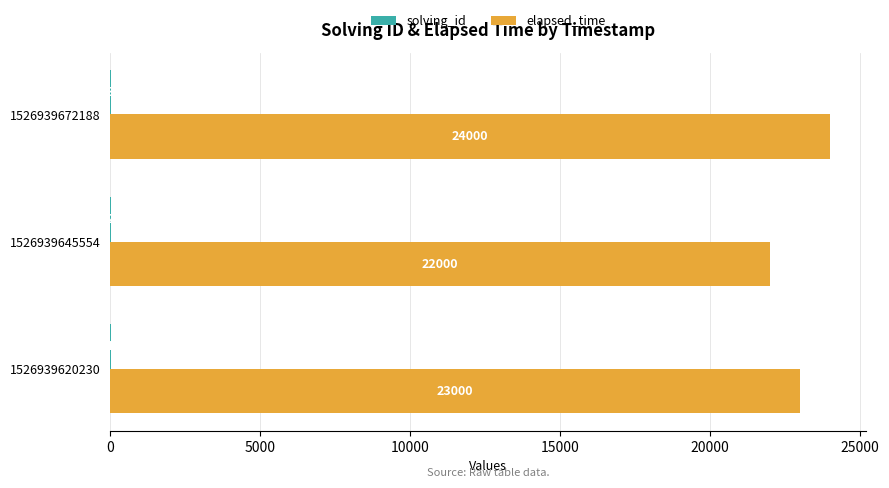

How many elapsed_time values are between 22000 and 24000?

3